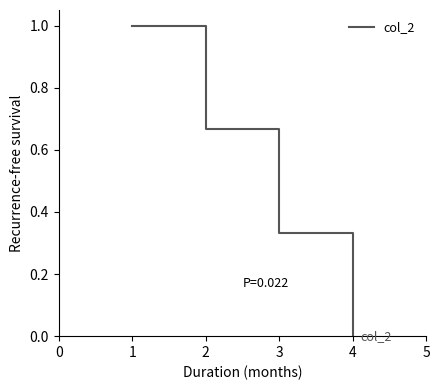

Does the chart have visible grid lines?

No